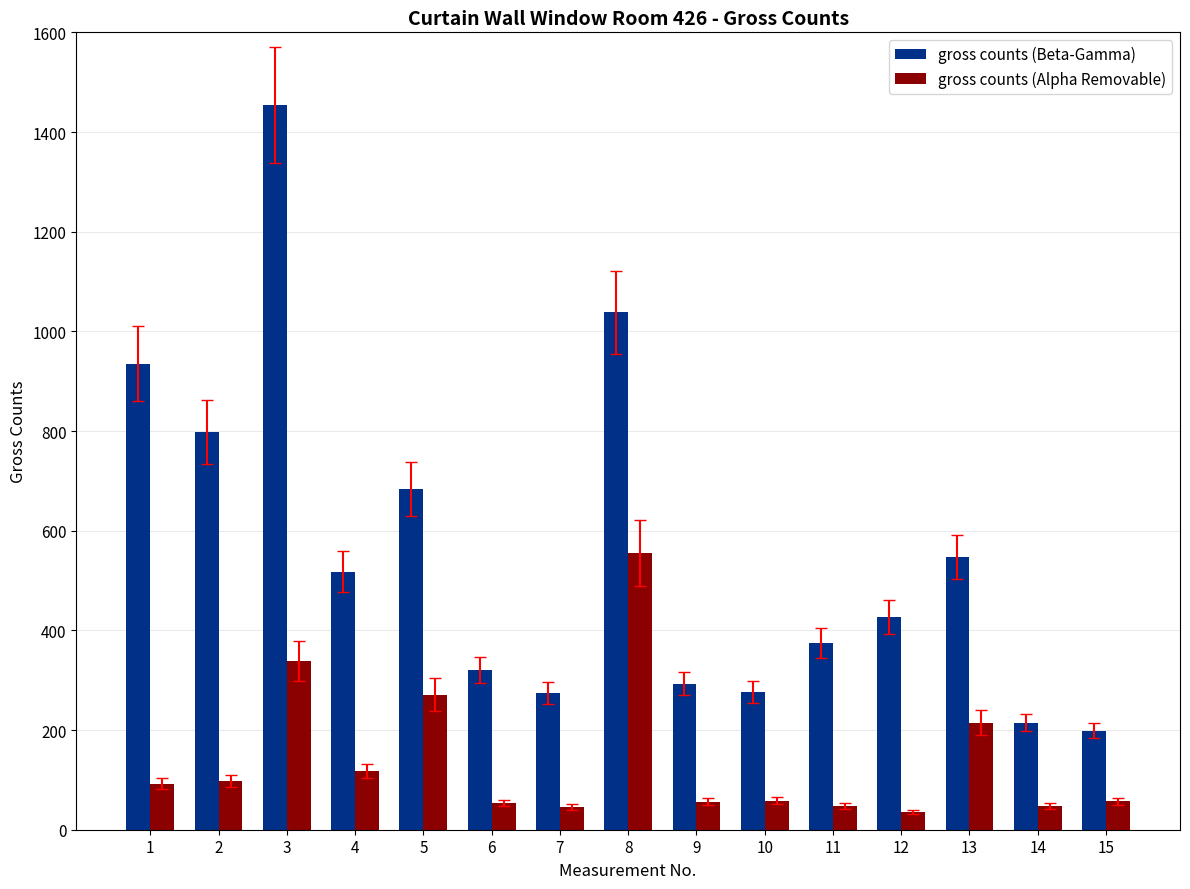

Rank the series by their maximum value, from lowest to highest.

gross counts (Alpha Removable), gross counts (Beta-Gamma)